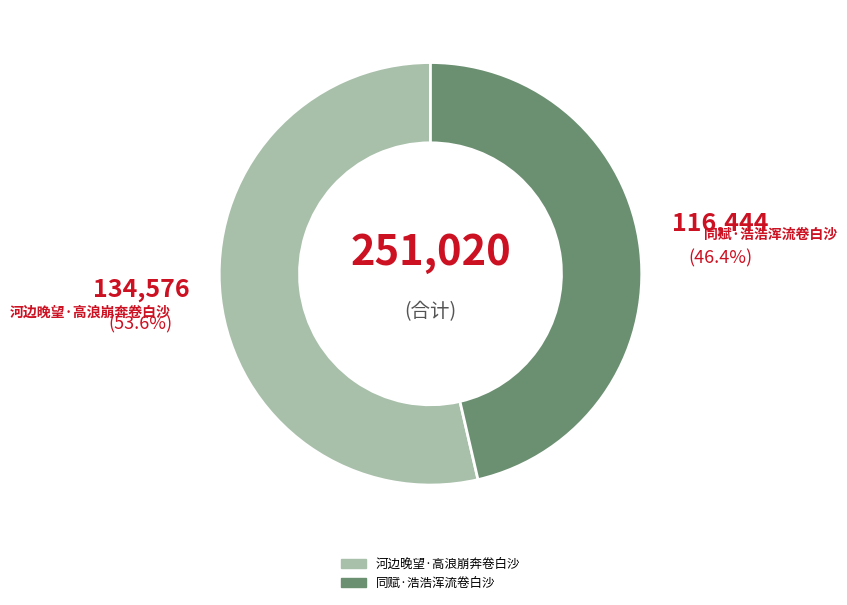

Which slice is the smallest?

同赋·浩浩浑流卷白沙